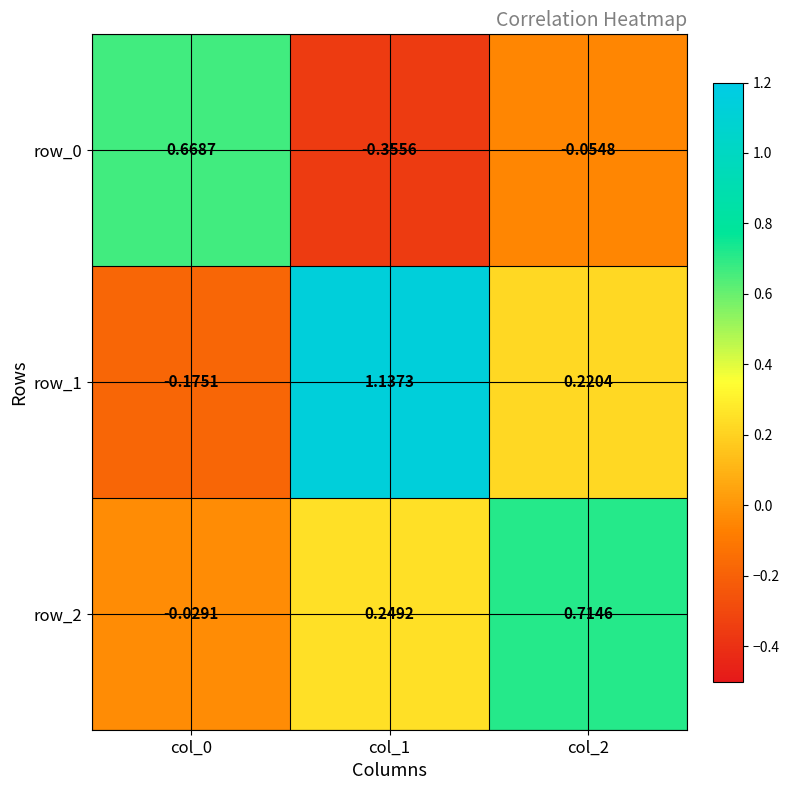

At which category is the sum across all series the highest?

col_1